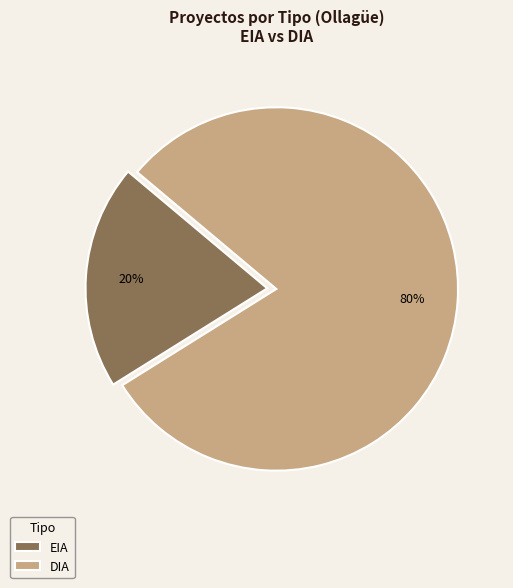

Is it true that EIA is 16% of the pie?

False